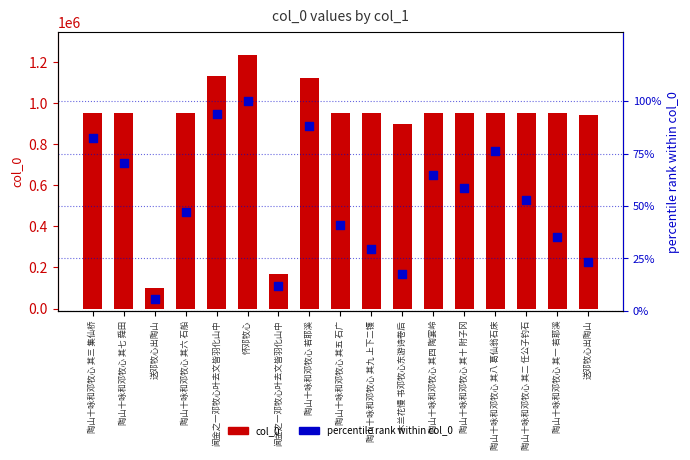

What is the total value across all series at 陶山十咏和邓牧心 其二 任公子钓石?

953128.9